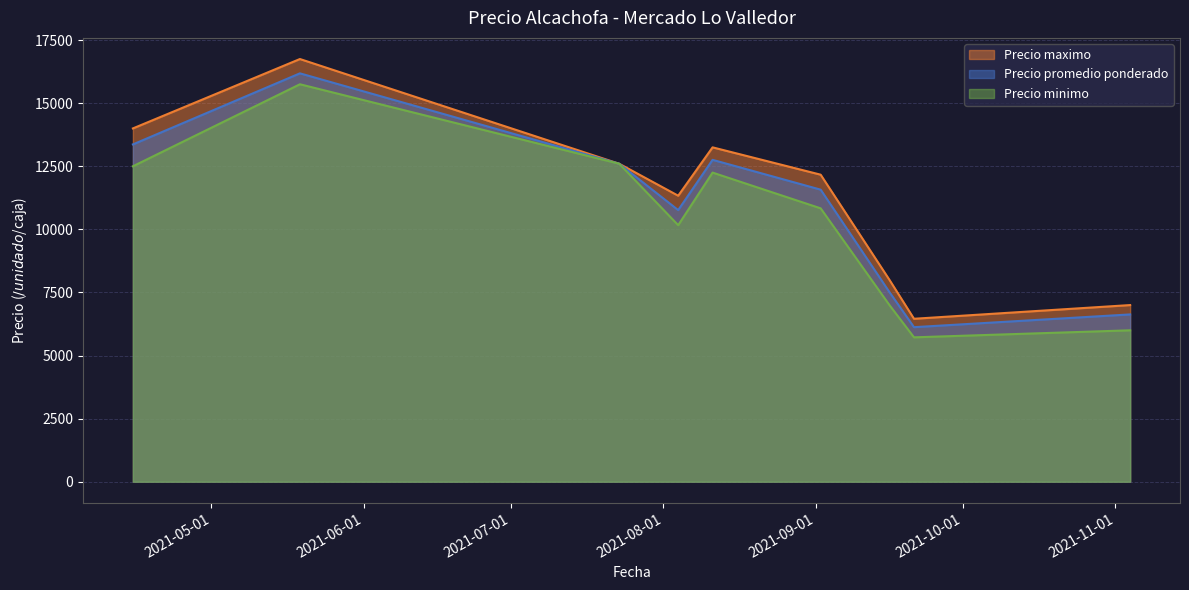

Which series changed the most between 2021-09-02 and 2021-09-02?

Precio maximo